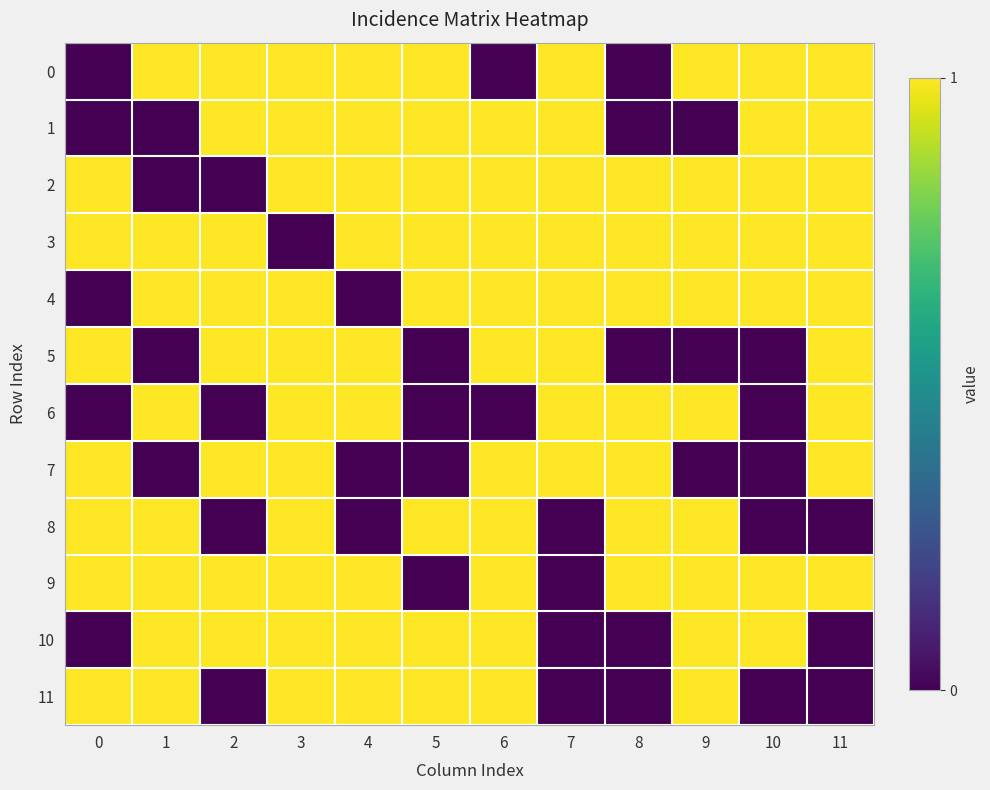

Reading left to right, extract all data points from this chart.

0: 0=0	1=1	2=1	3=1	4=1	5=1	6=0	7=1	8=0	9=1	10=1	11=1
1: 0=0	1=0	2=1	3=1	4=1	5=1	6=1	7=1	8=0	9=0	10=1	11=1
2: 0=1	1=0	2=0	3=1	4=1	5=1	6=1	7=1	8=1	9=1	10=1	11=1
3: 0=1	1=1	2=1	3=0	4=1	5=1	6=1	7=1	8=1	9=1	10=1	11=1
4: 0=0	1=1	2=1	3=1	4=0	5=1	6=1	7=1	8=1	9=1	10=1	11=1
5: 0=1	1=0	2=1	3=1	4=1	5=0	6=1	7=1	8=0	9=0	10=0	11=1
6: 0=0	1=1	2=0	3=1	4=1	5=0	6=0	7=1	8=1	9=1	10=0	11=1
7: 0=1	1=0	2=1	3=1	4=0	5=0	6=1	7=1	8=1	9=0	10=0	11=1
8: 0=1	1=1	2=0	3=1	4=0	5=1	6=1	7=0	8=1	9=1	10=0	11=0
9: 0=1	1=1	2=1	3=1	4=1	5=0	6=1	7=0	8=1	9=1	10=1	11=1
10: 0=0	1=1	2=1	3=1	4=1	5=1	6=1	7=0	8=0	9=1	10=1	11=0
11: 0=1	1=1	2=0	3=1	4=1	5=1	6=1	7=0	8=0	9=1	10=0	11=0